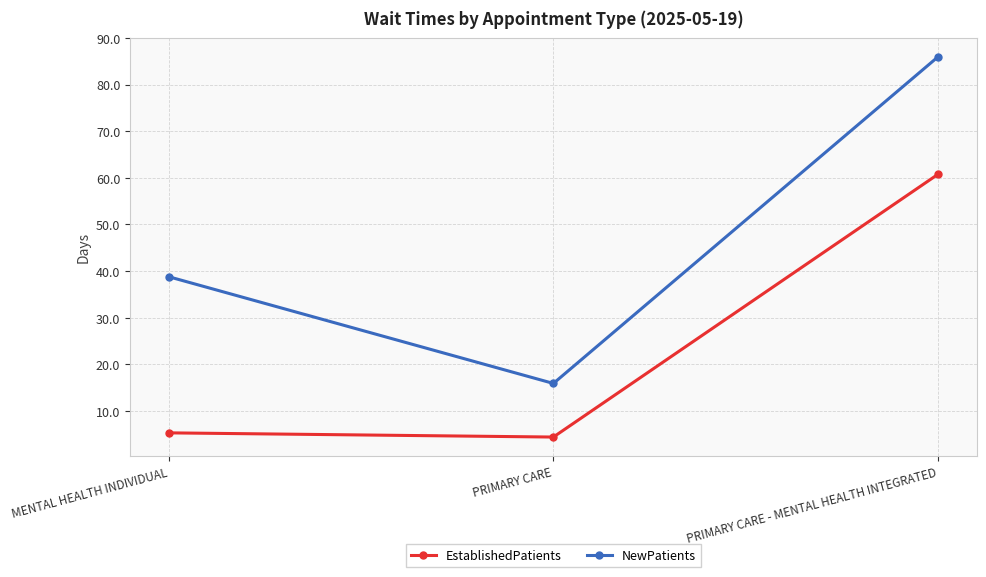

Reading right to left, list all the values displayed in this chart.

EstablishedPatients: PRIMARY CARE - MENTAL HEALTH INTEGRATED=60.8	PRIMARY CARE=4.4	MENTAL HEALTH INDIVIDUAL=5.3
NewPatients: PRIMARY CARE - MENTAL HEALTH INTEGRATED=86.0	PRIMARY CARE=15.9	MENTAL HEALTH INDIVIDUAL=38.8